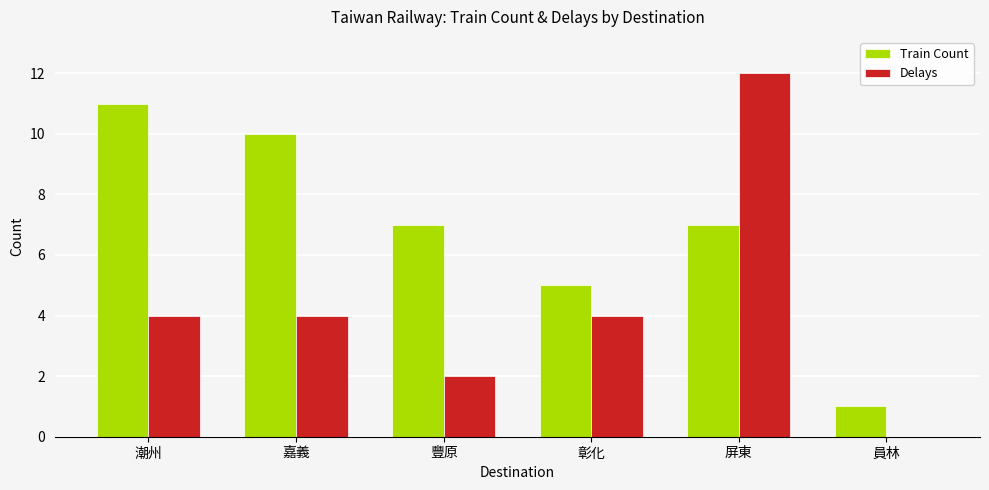

Is the value of Delays at 員林 greater than the value of Train Count at 彰化?

No